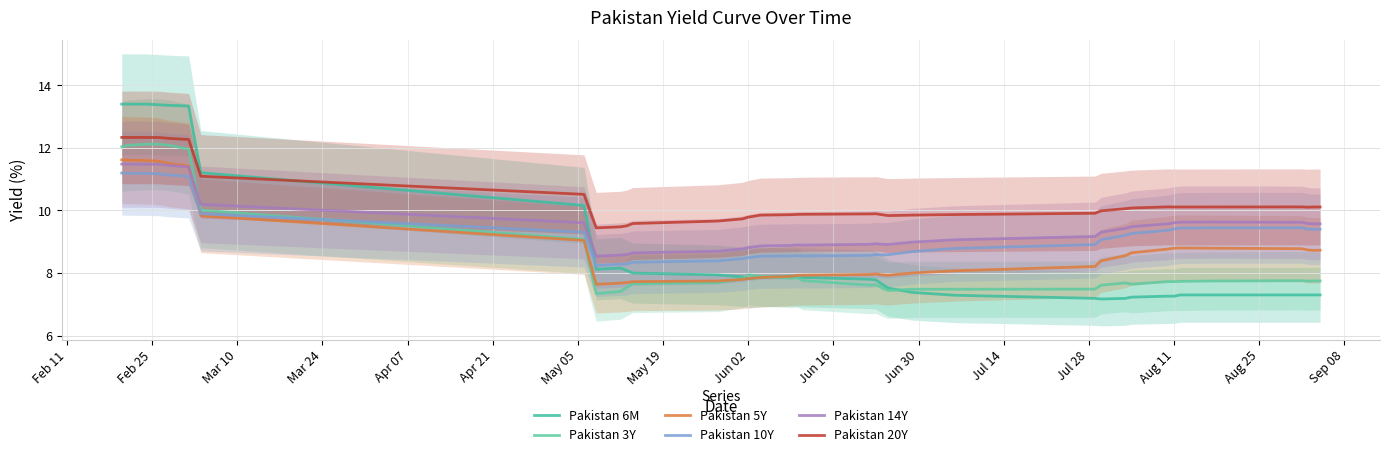

How many intersections are there between Pakistan 6M and Pakistan 10Y?

1